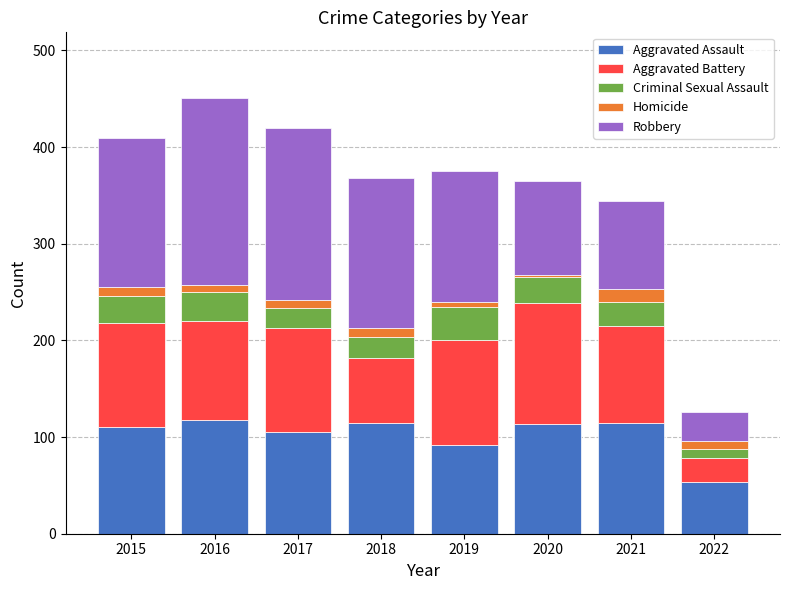

What is the sum of all Aggravated Assault values?

821